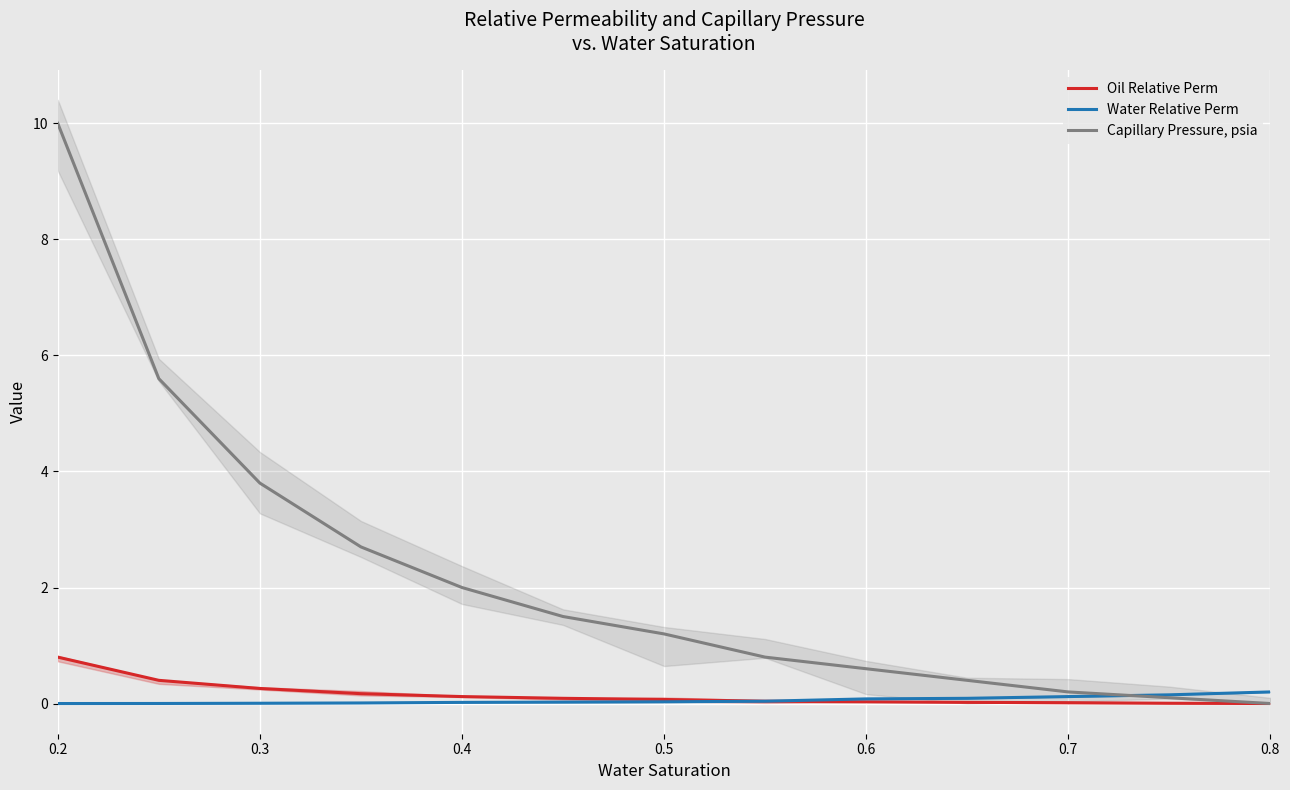

Is it true that Capillary Pressure, psia equals 5.5 at 0.3?

False